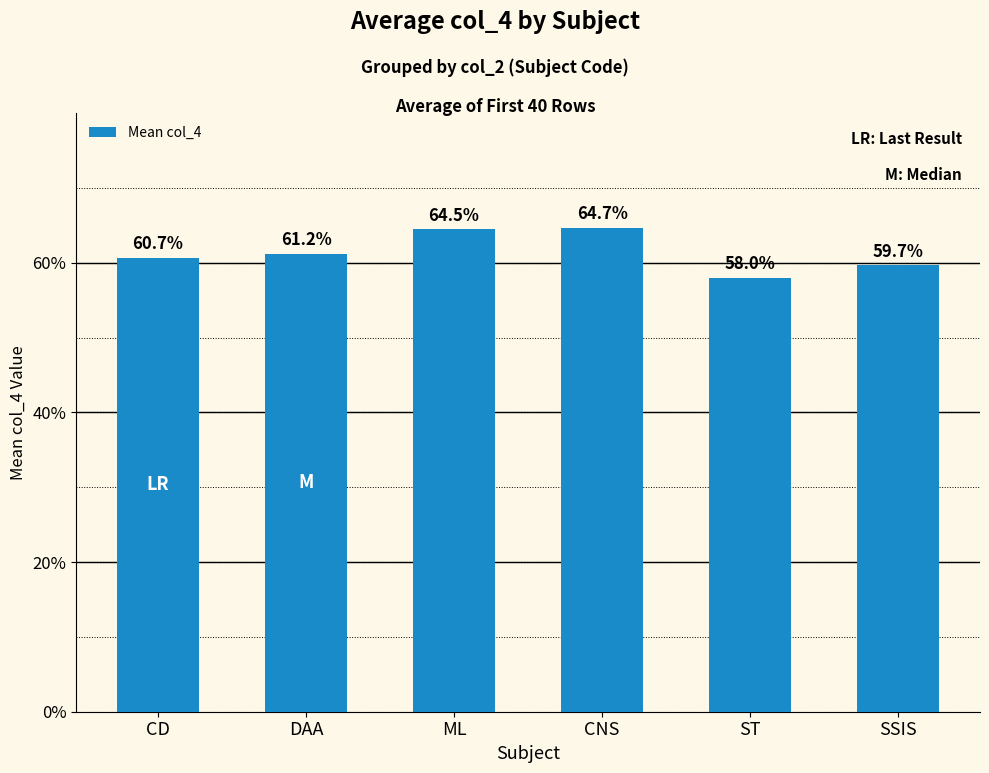

The chart shows a value of 97.6 at ML. True or false?

False